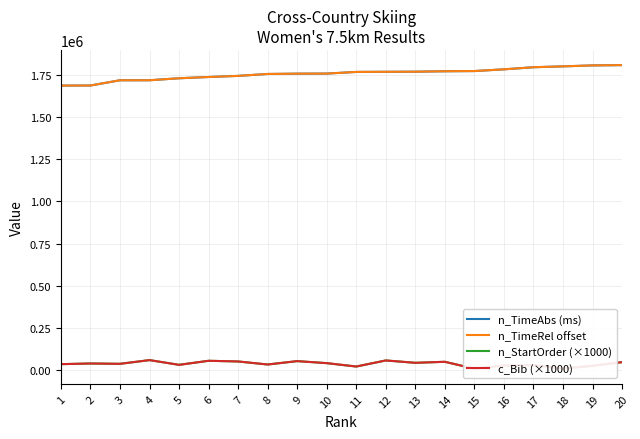

What is the sum of the c_Bib (×1000) values at 11 and 18?

32000